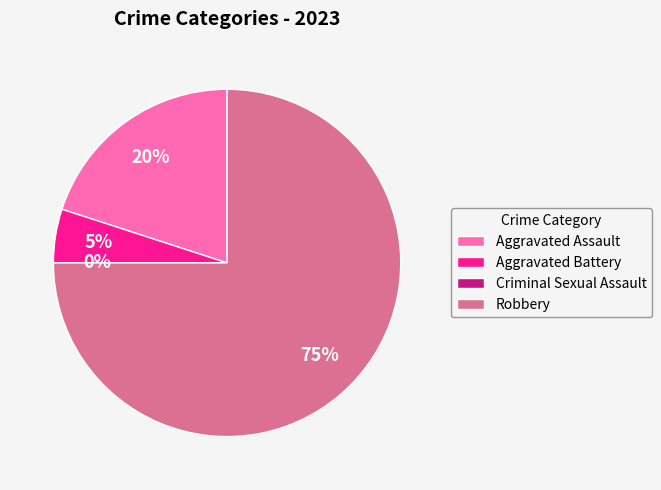

Which slice is the largest?

Robbery